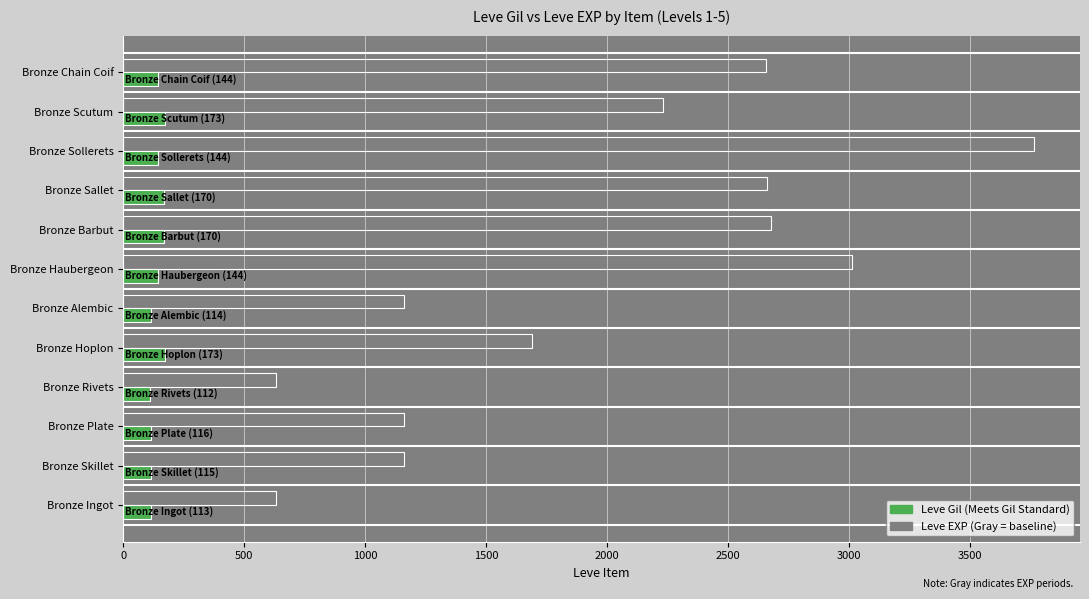

What is the difference between the highest and lowest values at Bronze Alembic?

1046